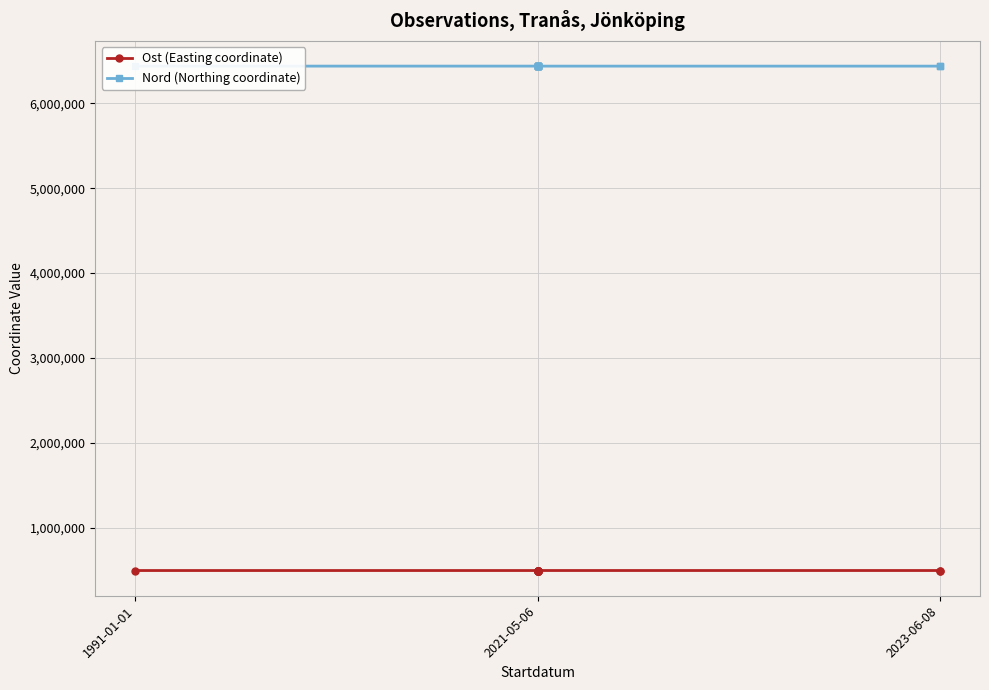

Which series has the largest total across all categories?

Nord (Northing coordinate)